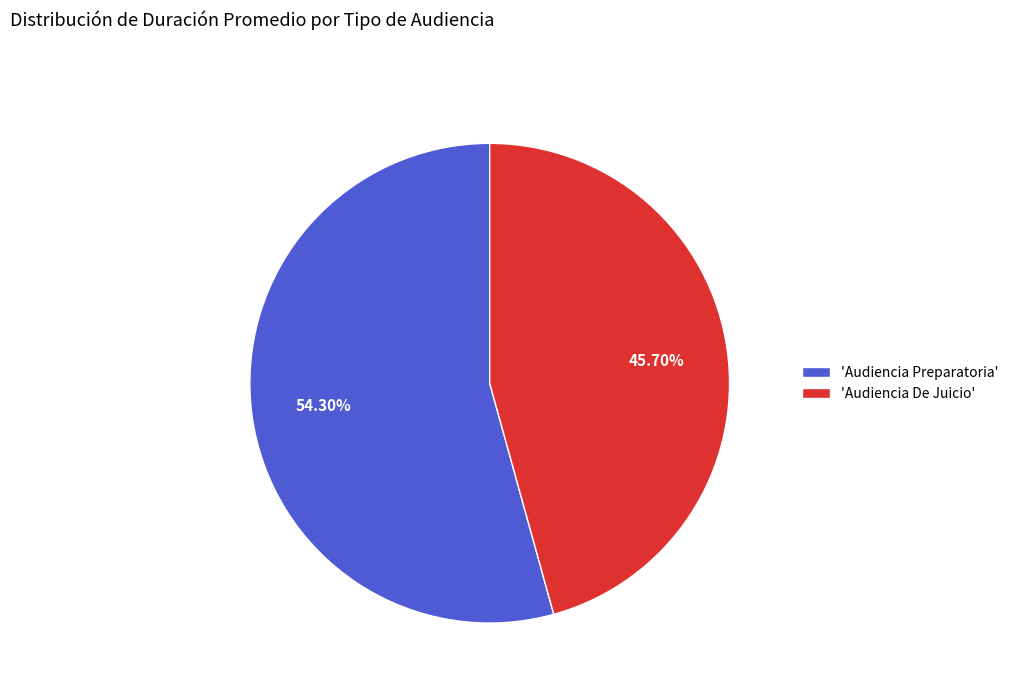

To the nearest percent, what is the difference between the largest and smallest slice percentages?

9%